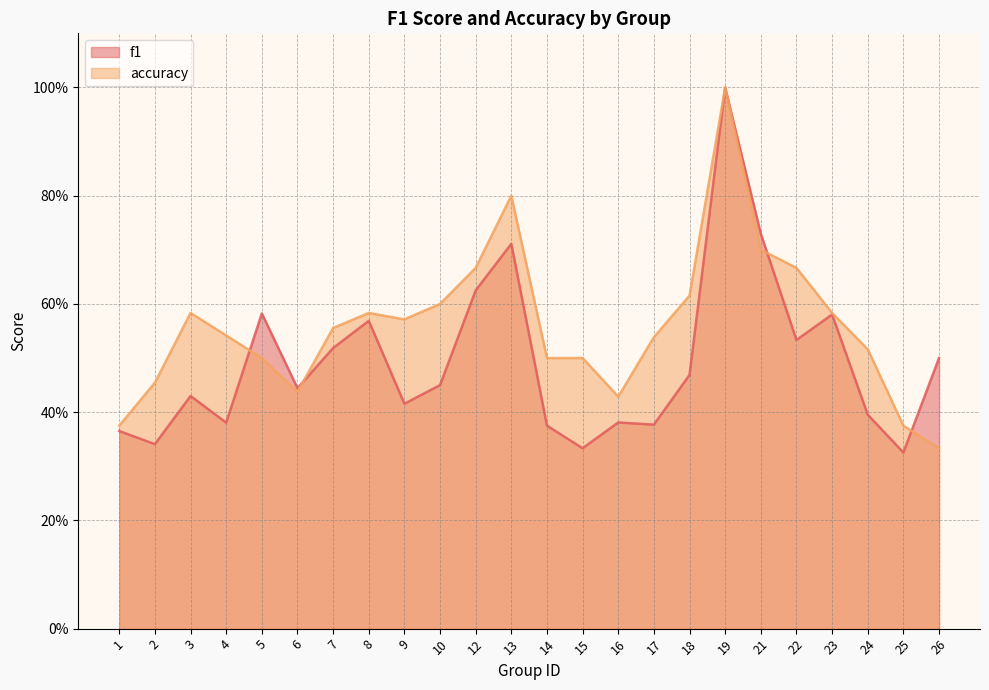

List the labels in order of accuracy value, smallest first.

26, 1, 25, 16, 6, 2, 5, 14, 15, 24, 17, 4, 7, 9, 3, 8, 23, 10, 18, 12, 22, 21, 13, 19